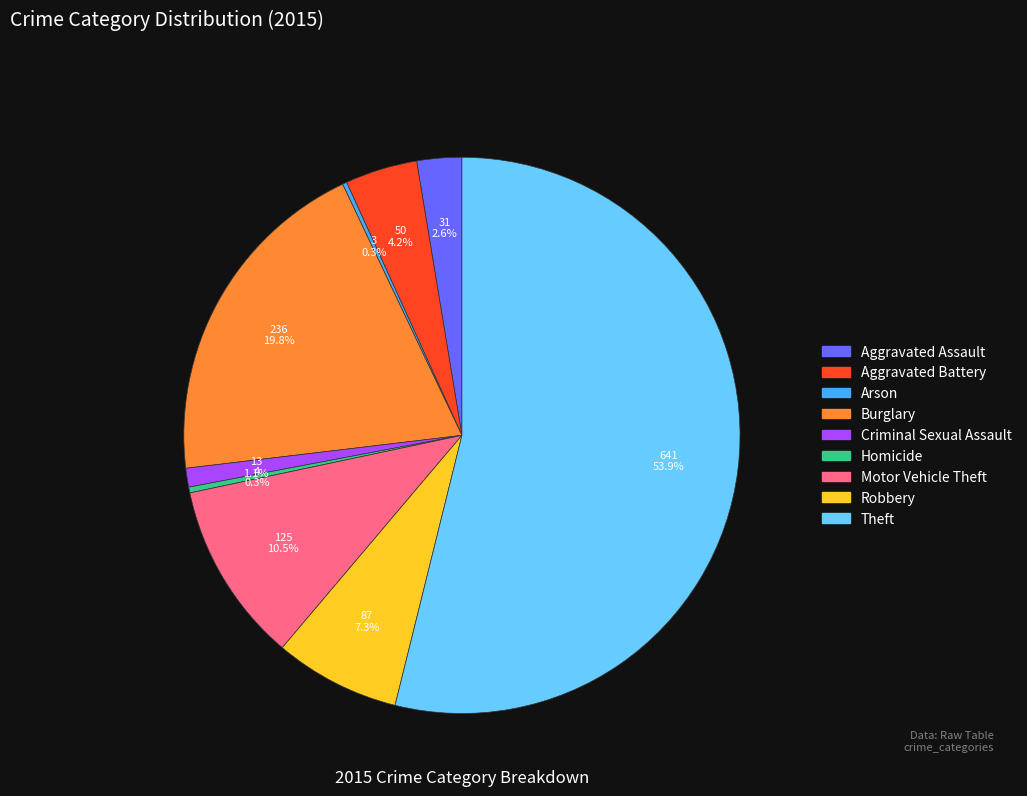

What is the ratio of the value at Robbery to the value at Burglary?

0.4